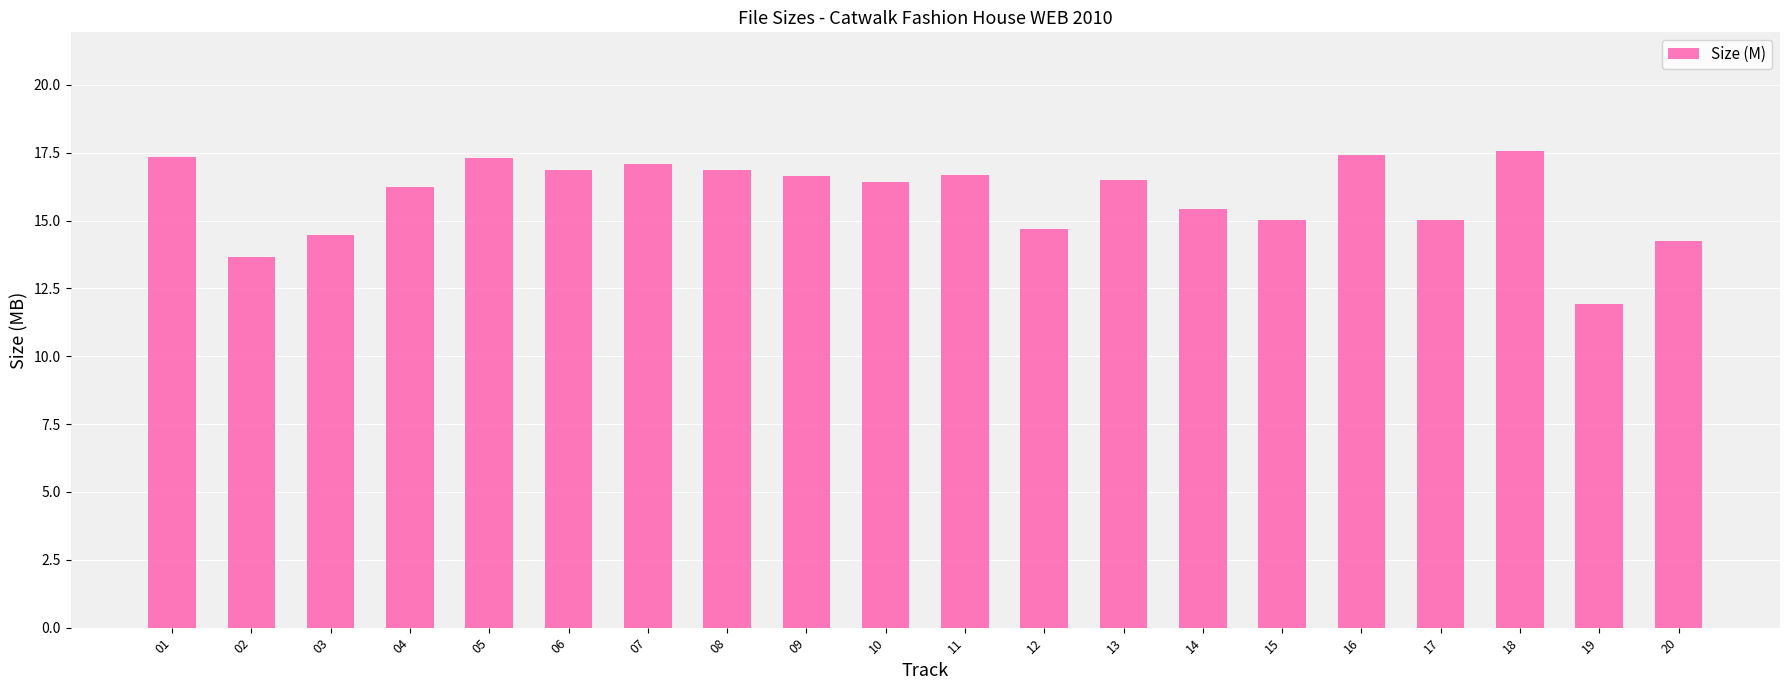

What is the difference between the second highest and minimum values?

5.5